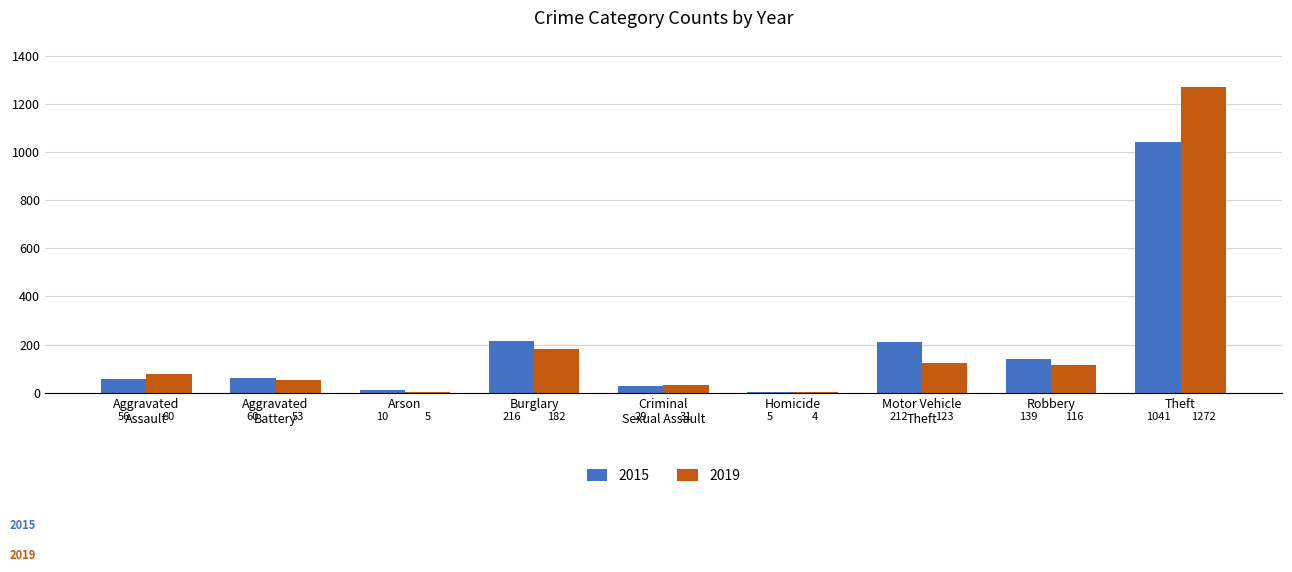

Count the number of data series in this chart.

2